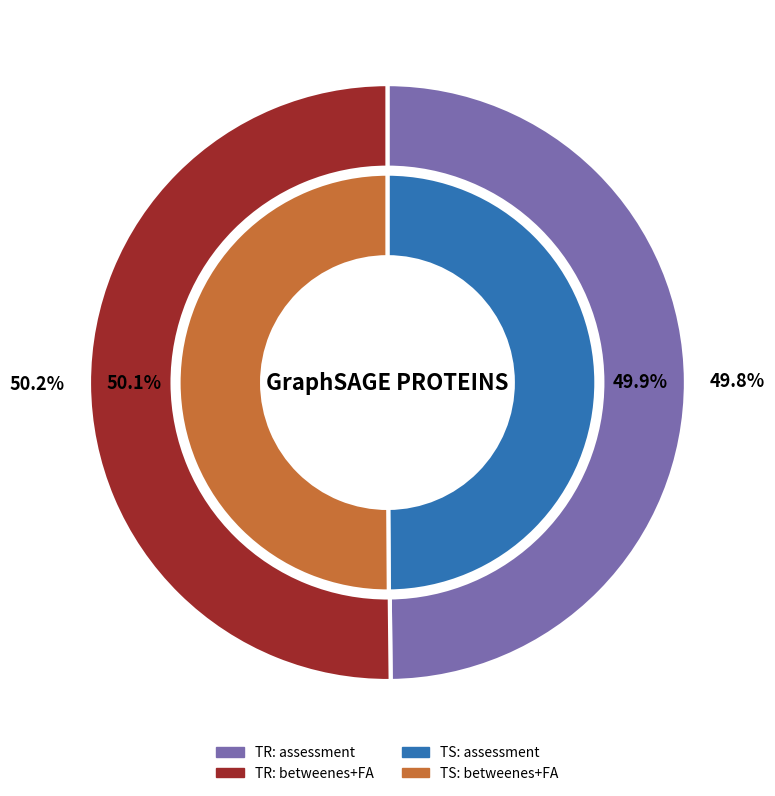

Is it true that assessment is 50% of the pie?

True